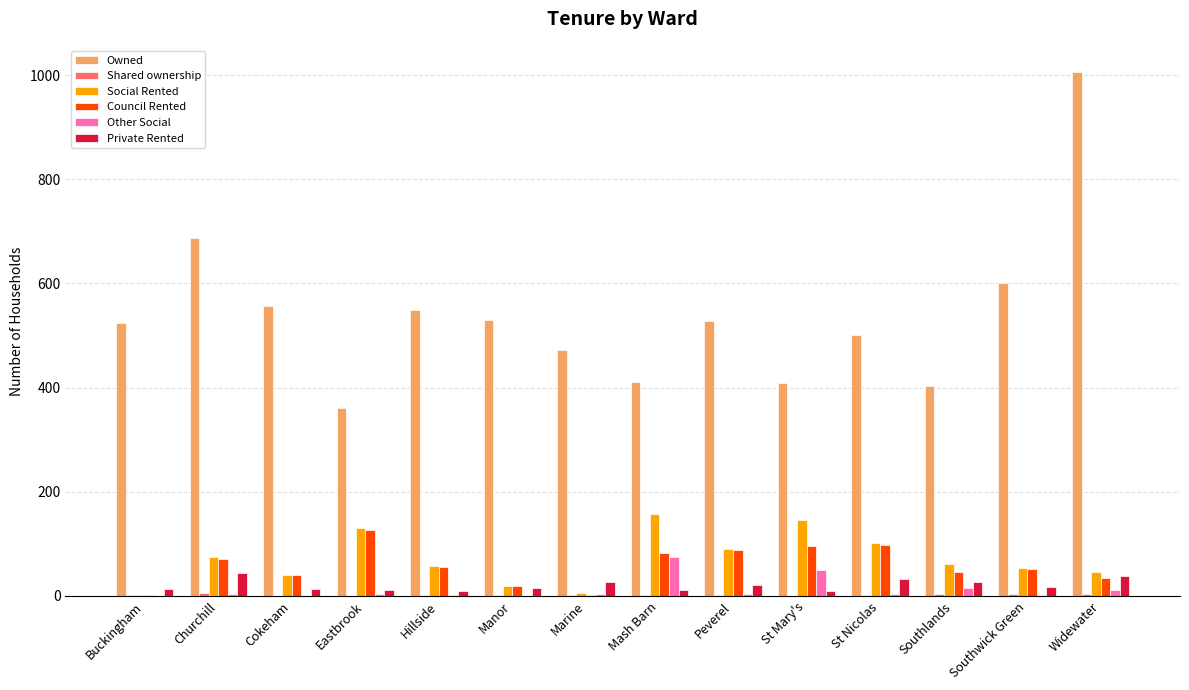

How many groups of bars are there?

14